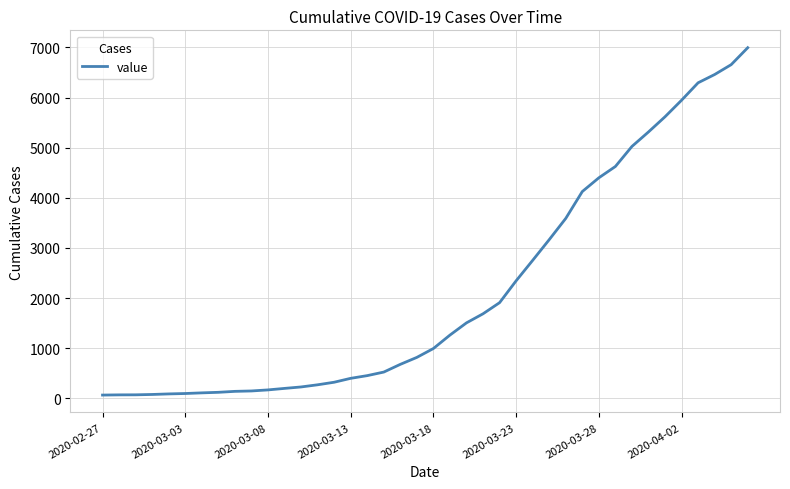

What is the greatest value displayed?

6995